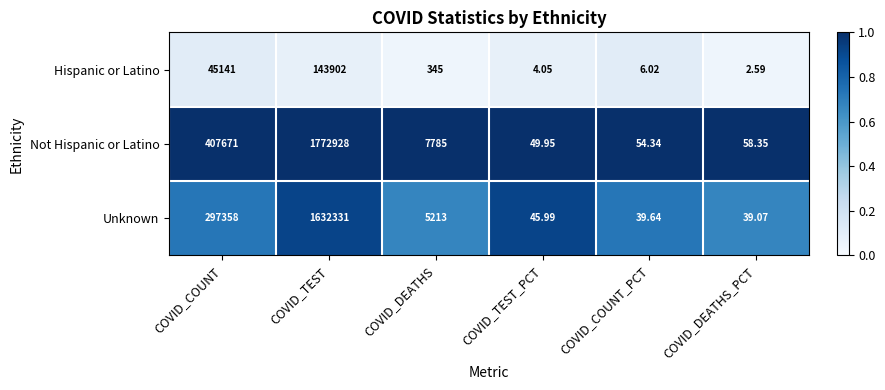

At which label is Unknown closest to 816185?

COVID_COUNT